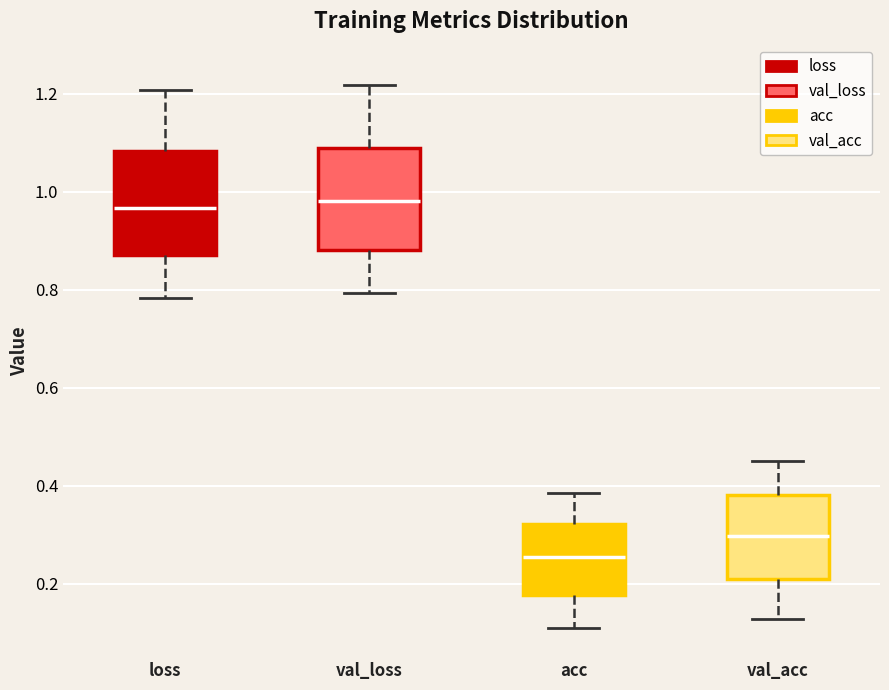

Reading left to right, transcribe this box plot: for each box, give where its median line is, the range the box spans, and where its two whiskers end, as read against the y-axis. The values are not printed on the chart, so give them approximately, as read against the axis.

loss: median 0.96, box 0.88 to 1.08, whiskers 0.78 to 1.20
val_loss: median 0.98, box 0.88 to 1.08, whiskers 0.80 to 1.22
acc: median 0.26, box 0.18 to 0.32, whiskers 0.12 to 0.38
val_acc: median 0.30, box 0.20 to 0.38, whiskers 0.12 to 0.44